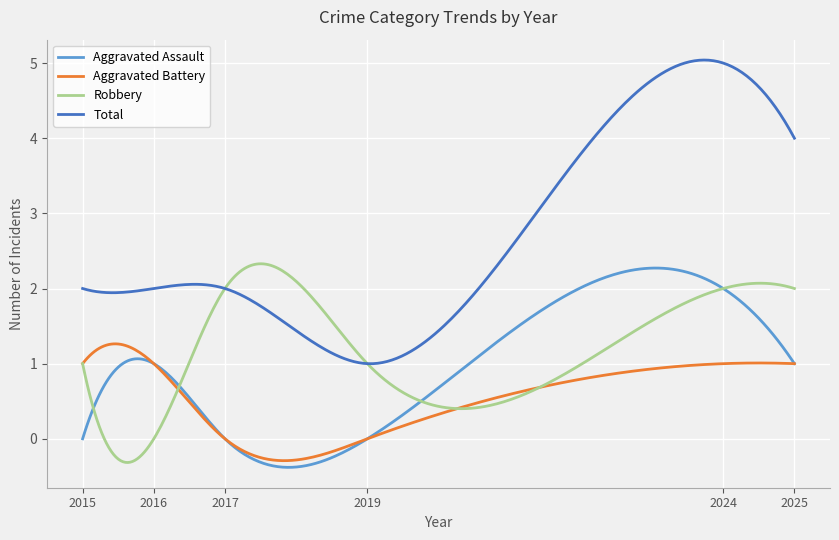

True or false: Total and Aggravated Battery intersect in this chart.

False